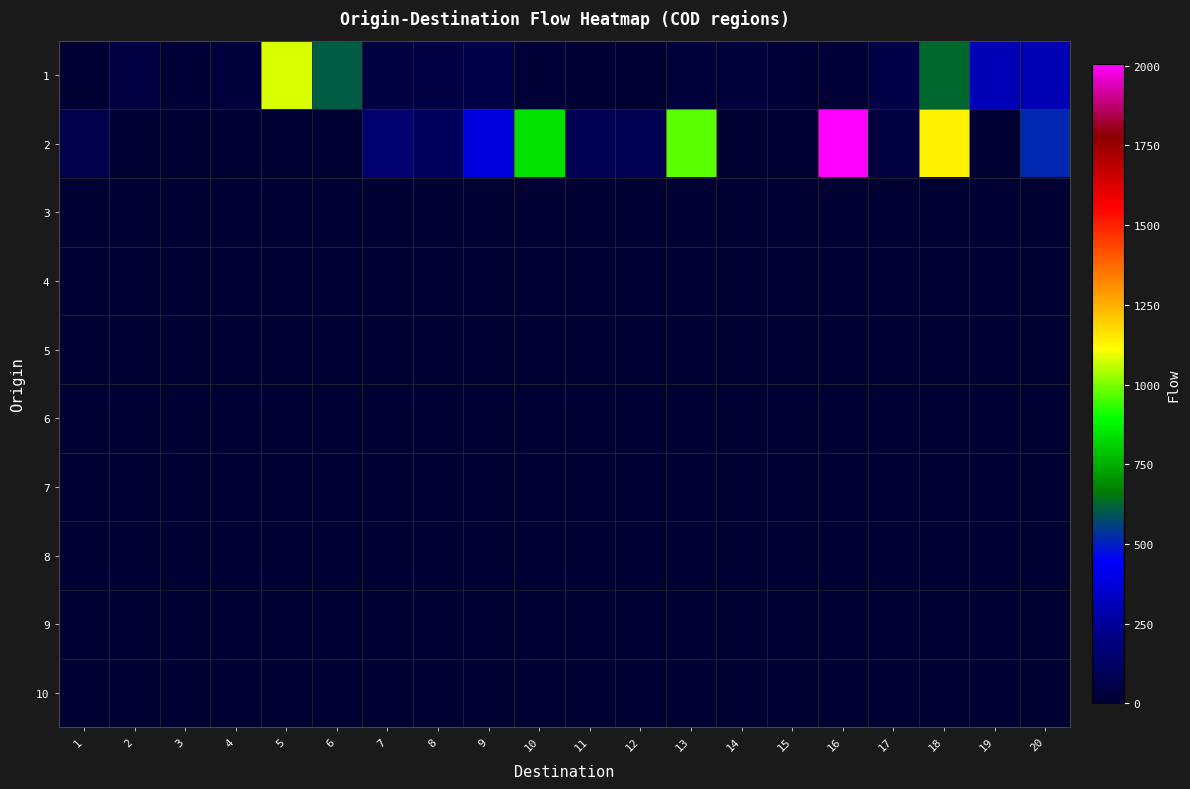

At which category does the chart reach its peak across all series?

16